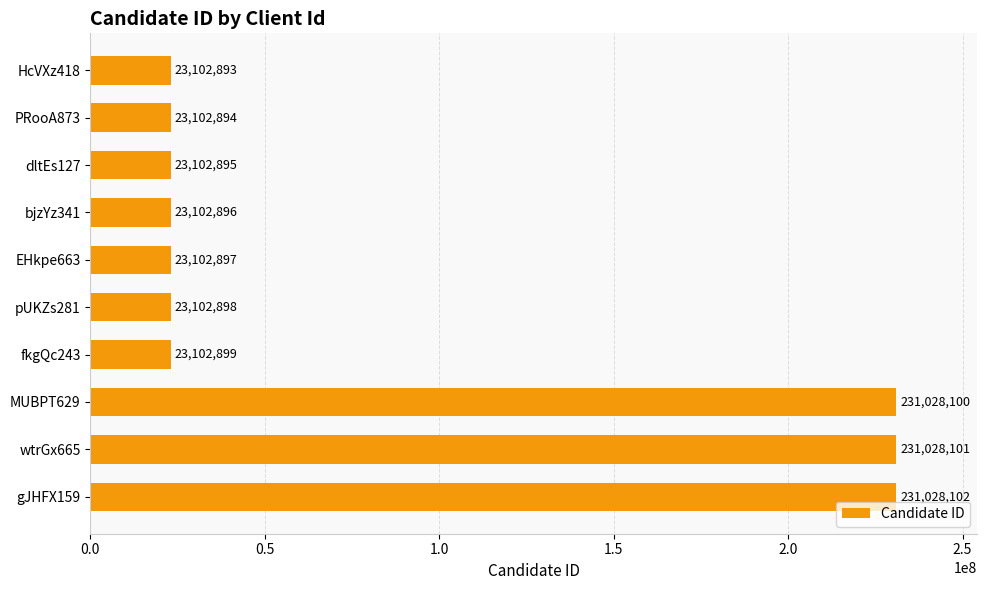

How many bars are there in total?

10